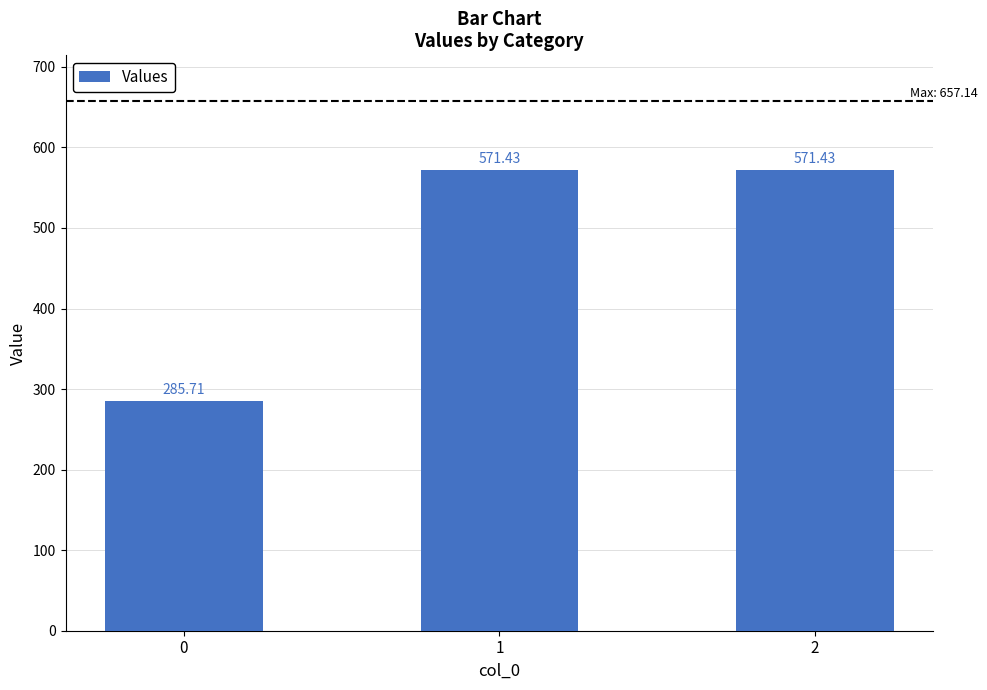

What is the maximum value shown in the chart?

571.4